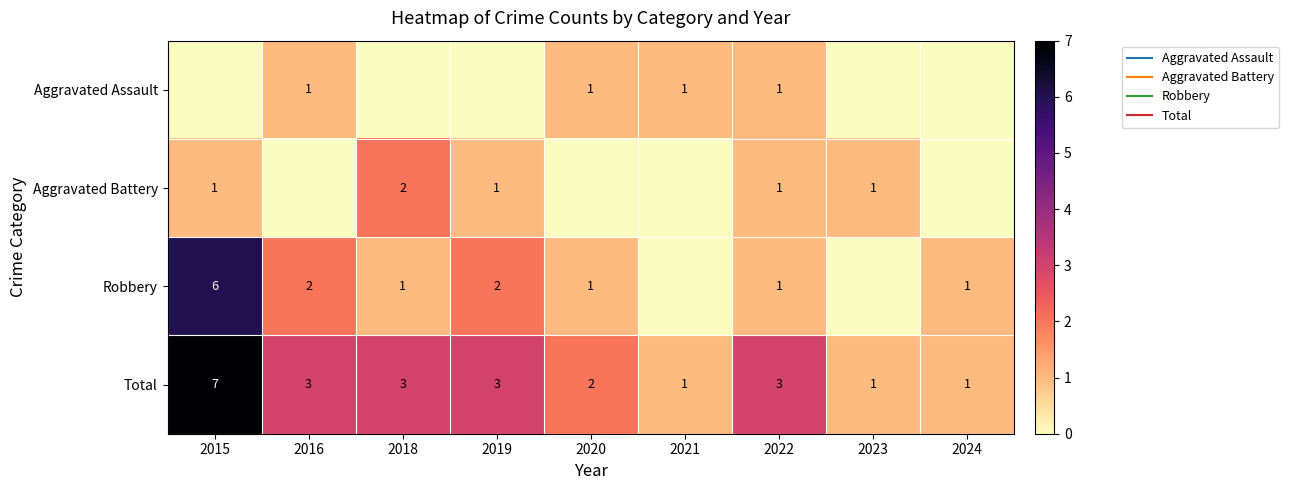

What is the difference between the highest and lowest values at 2018?

3